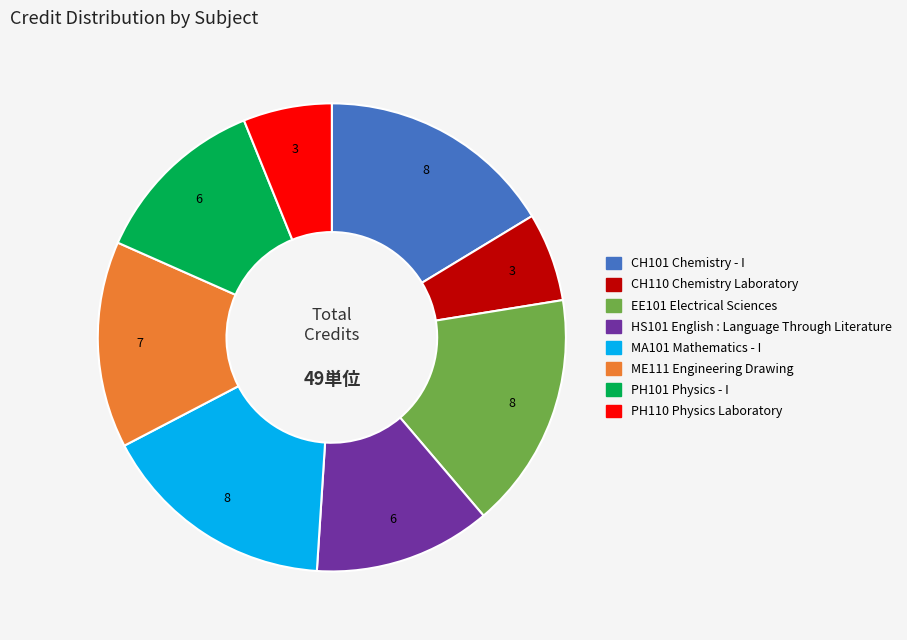

Is there a majority slice in this chart?

No